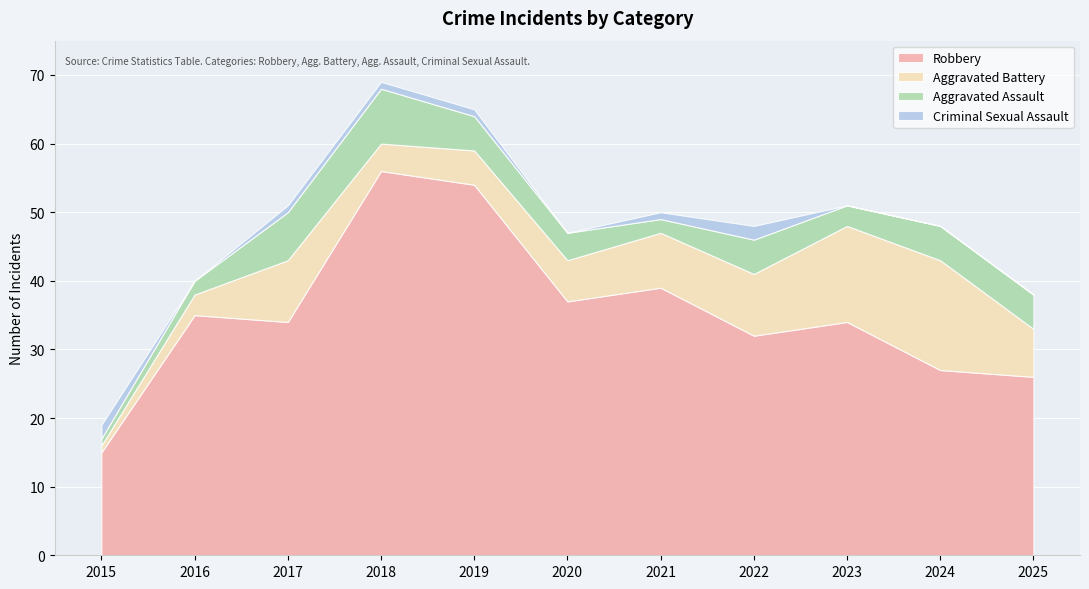

How many data points in Aggravated Assault are less than 5?

5